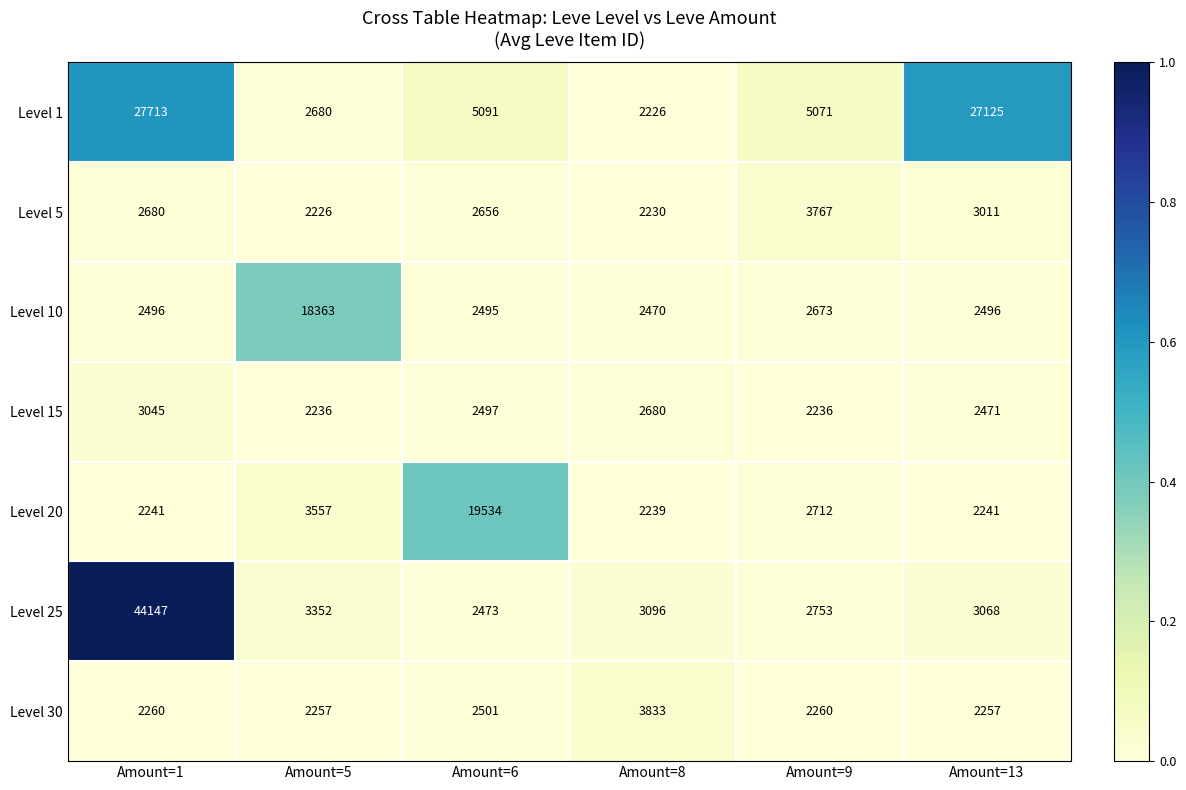

What is the average value of the Level 15 series?

2528